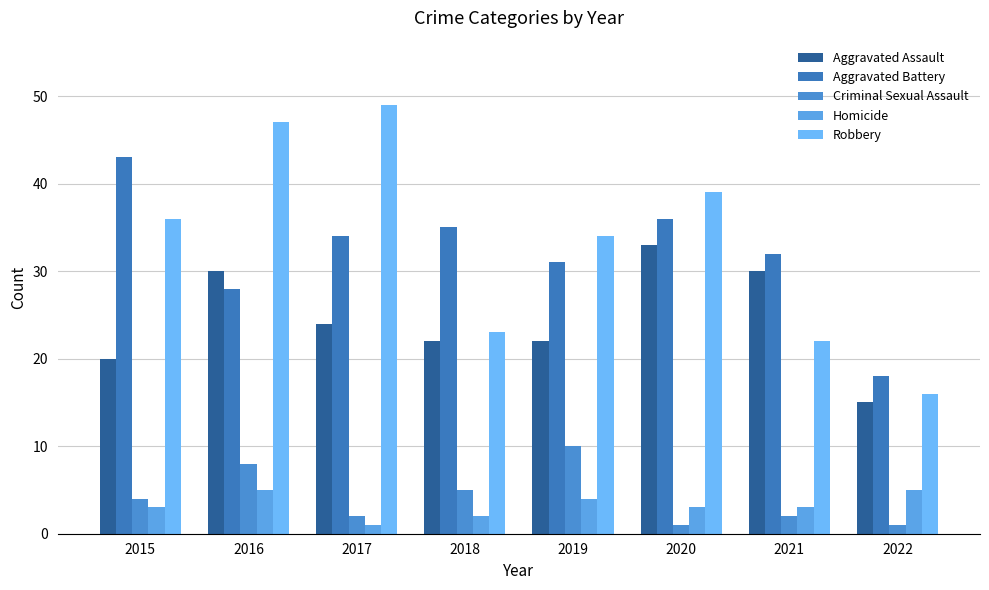

The Aggravated Assault series shows 20 at 2015. True or false?

True